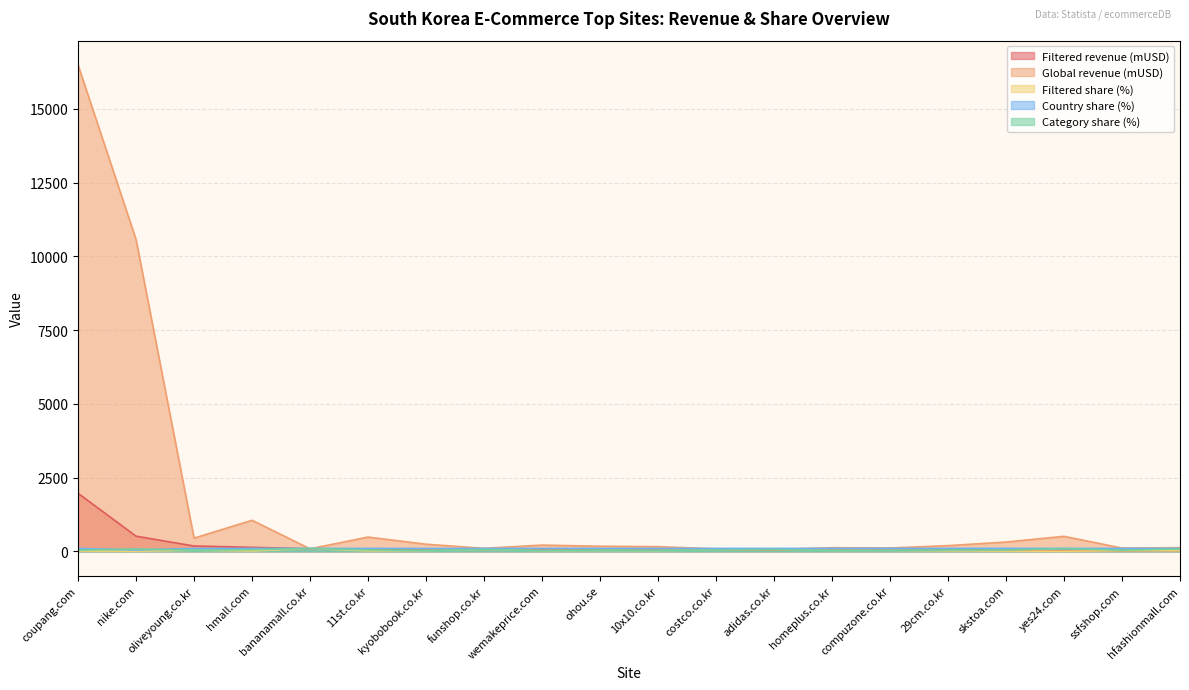

Between 11st.co.kr and 29cm.co.kr, which series saw the biggest shift?

Global revenue (mUSD)